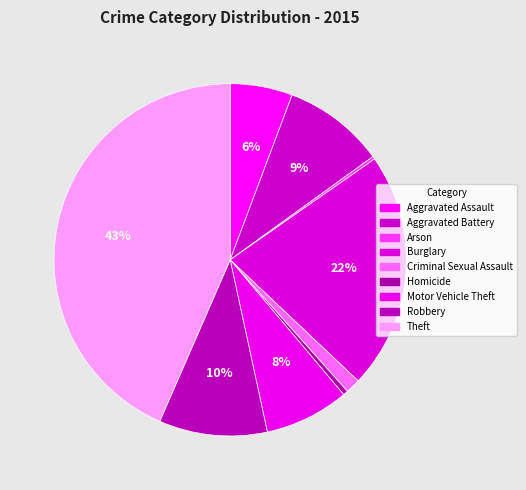

Is it true that Arson is 1% of the pie?

False